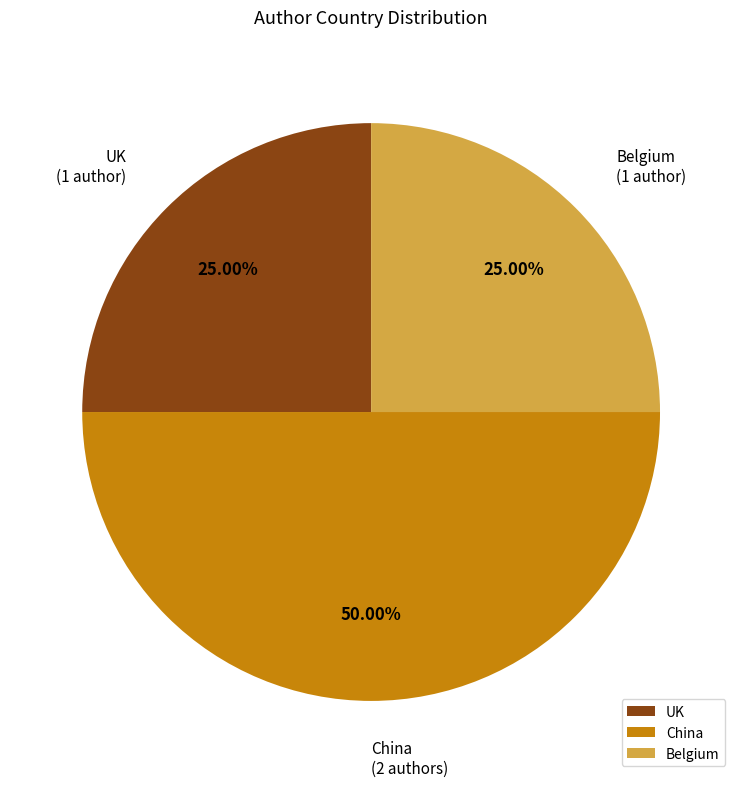

Is UK the majority of the pie?

No